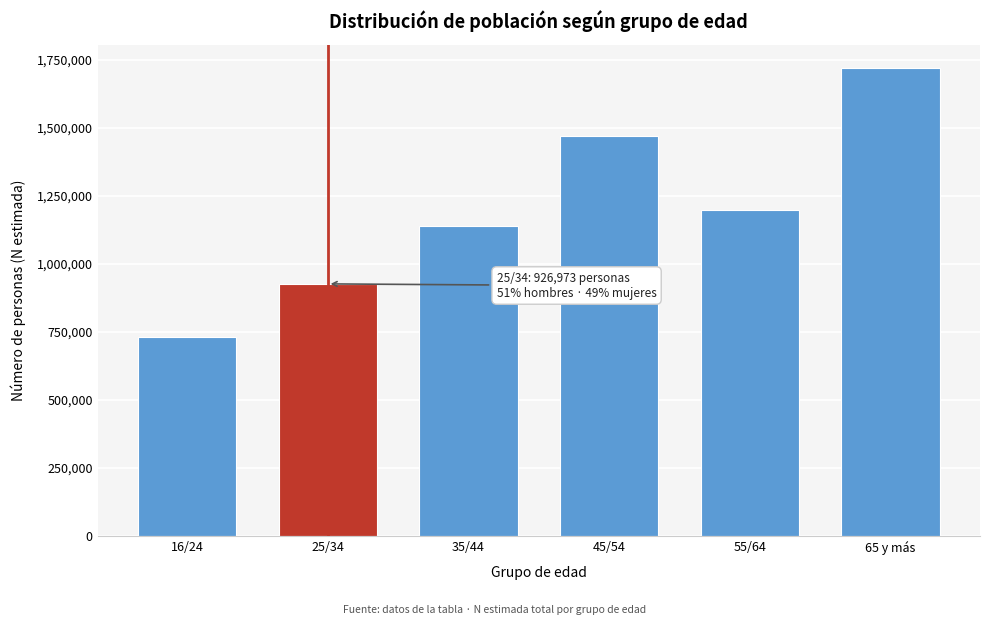

Reading right to left, transcribe all the data shown in this chart.

65 y más=1720455	55/64=1197061	45/54=1470116	35/44=1140727	25/34=926973	16/24=732636